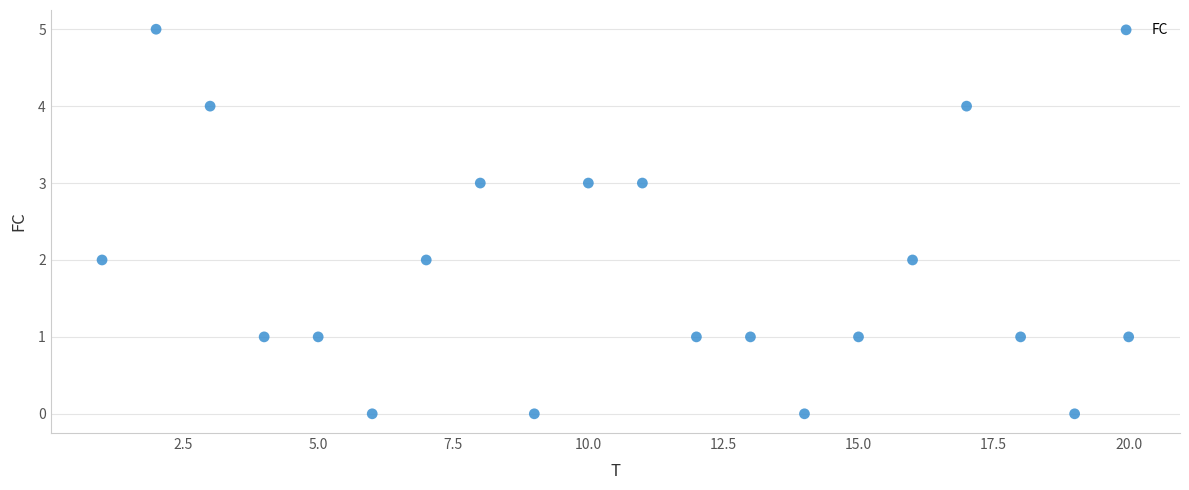

What is the range of Y values (max minus min)?

5